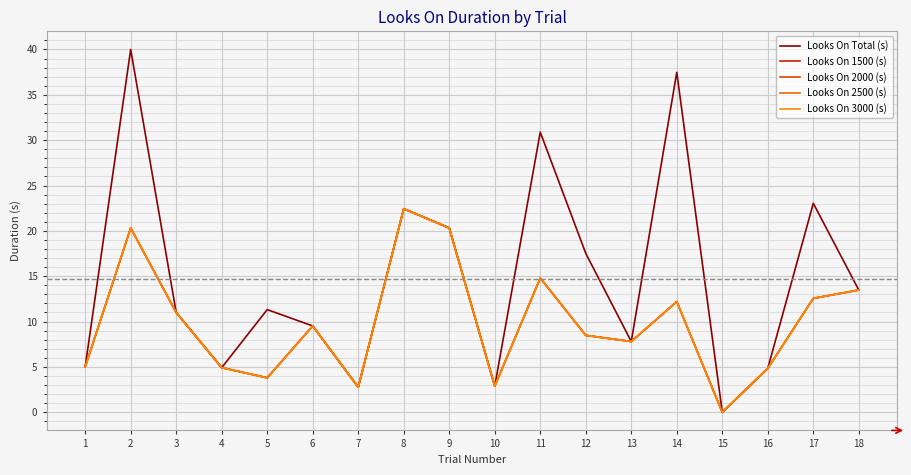

Where is Looks On 2000 (s) nearest to the value 11?

3